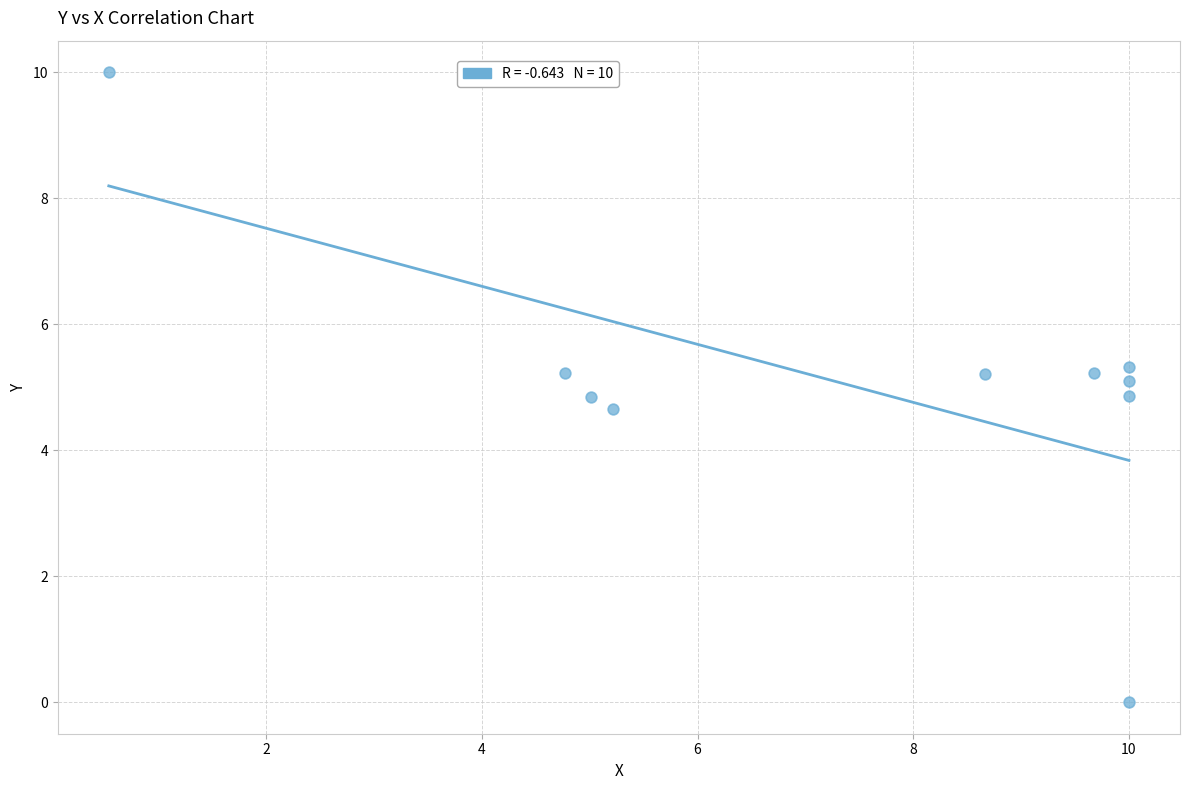

What is the range of Y values (max minus min)?

10.0